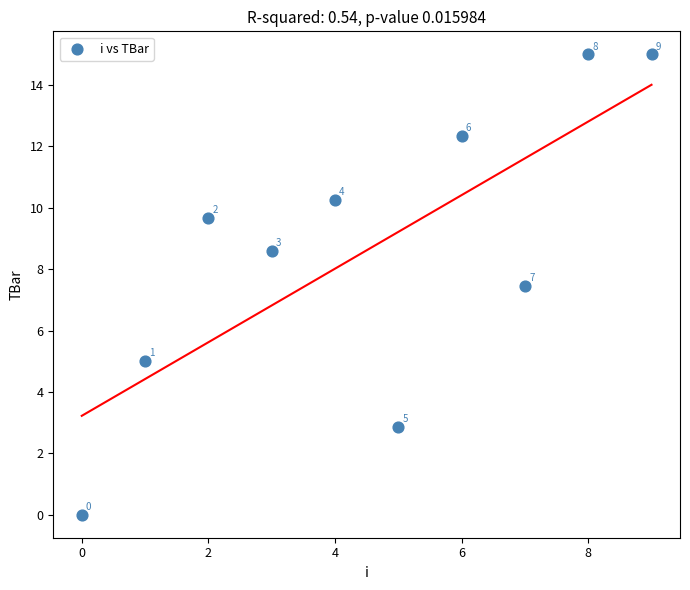

What Y value in the scatter plot is closest to 7?

7.4